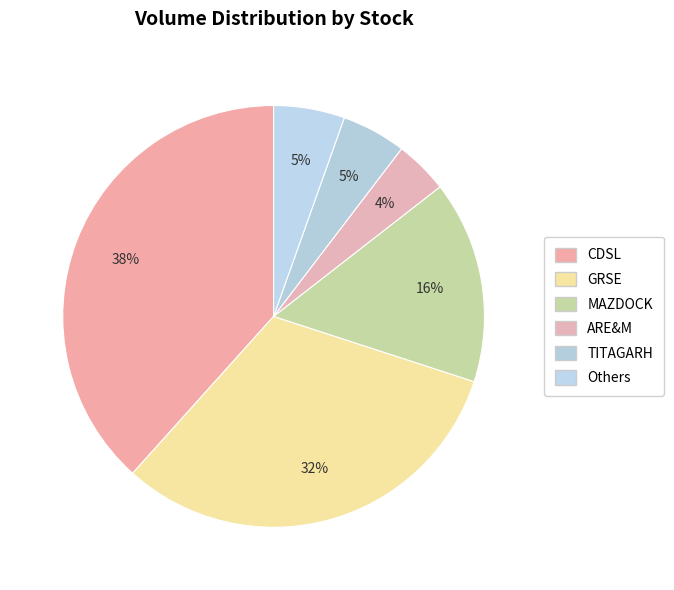

Count the number of slices in the pie.

6